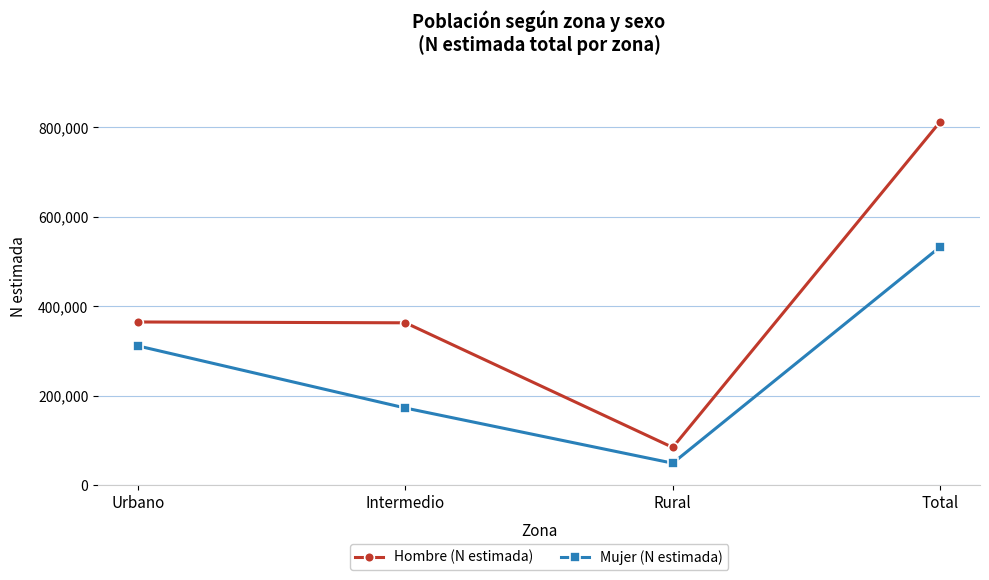

Count the number of categories in the chart.

4